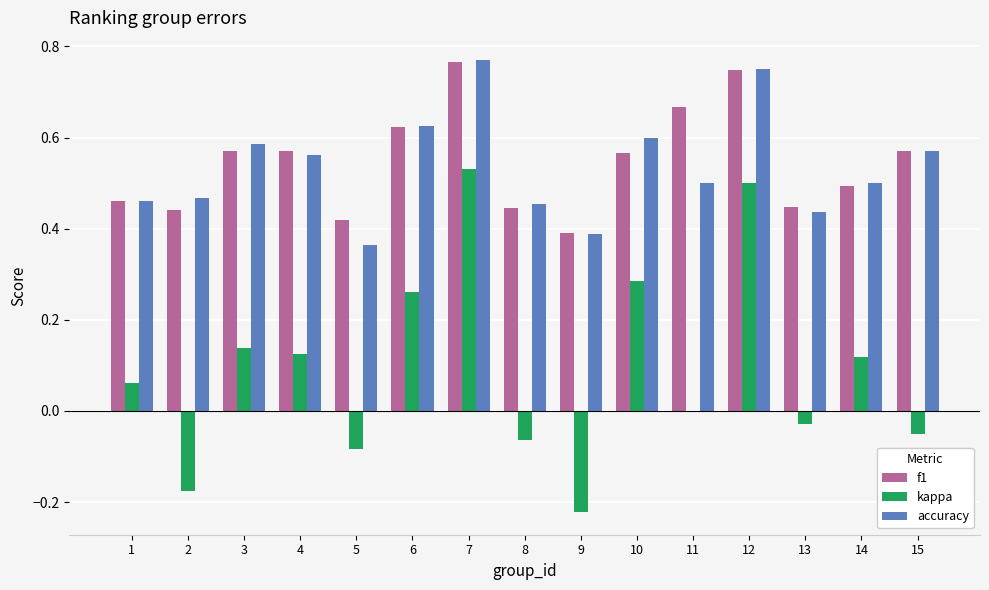

Which series changed the most between 7 and 15?

kappa